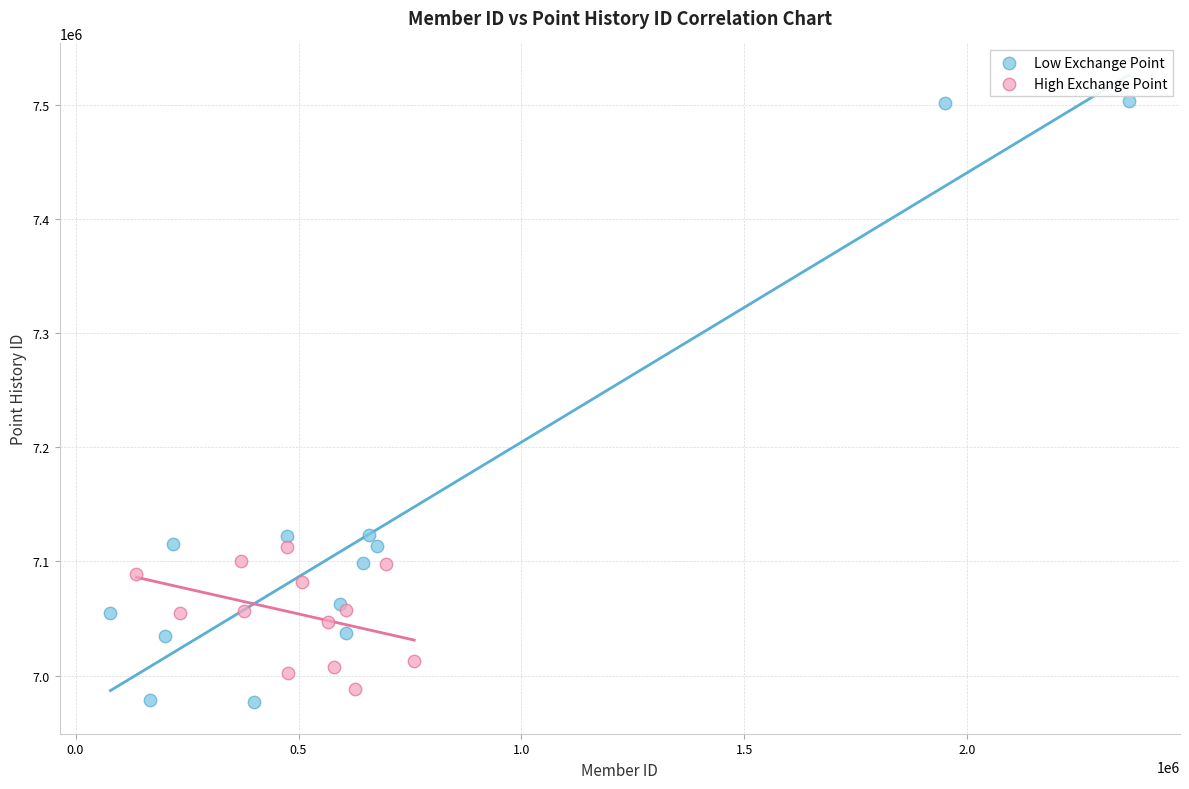

Which series has the largest Y range (max minus min)?

Low Exchange Point